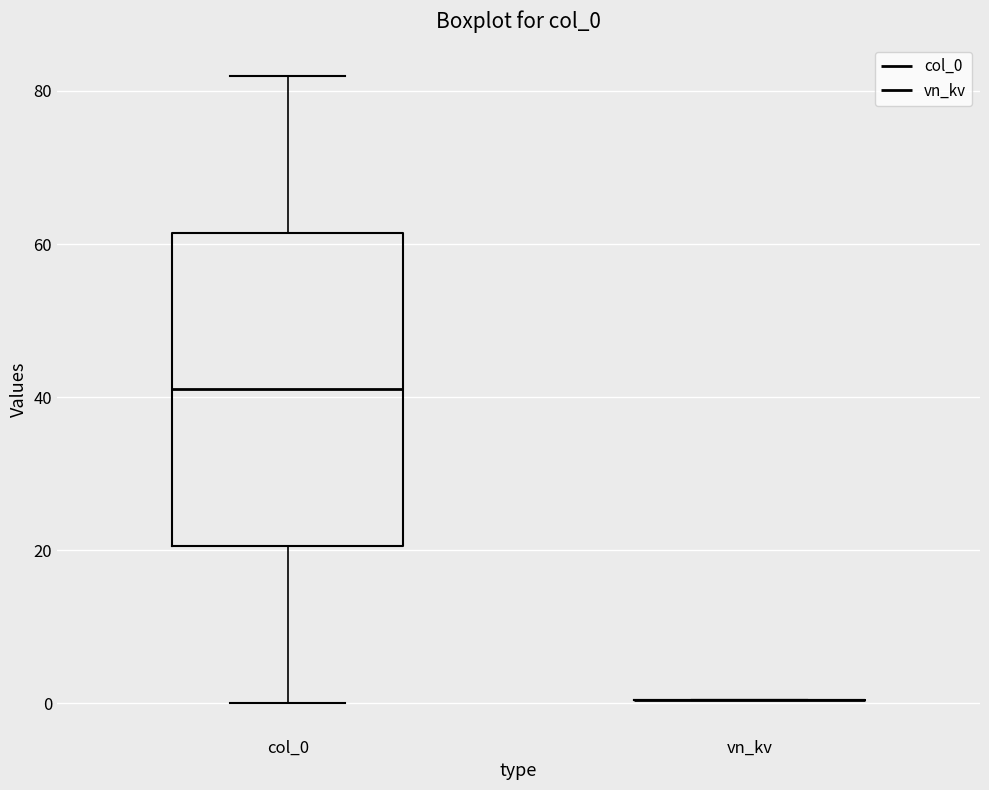

Comparing the boxes themselves (not the whiskers), which one is the tallest?

col_0